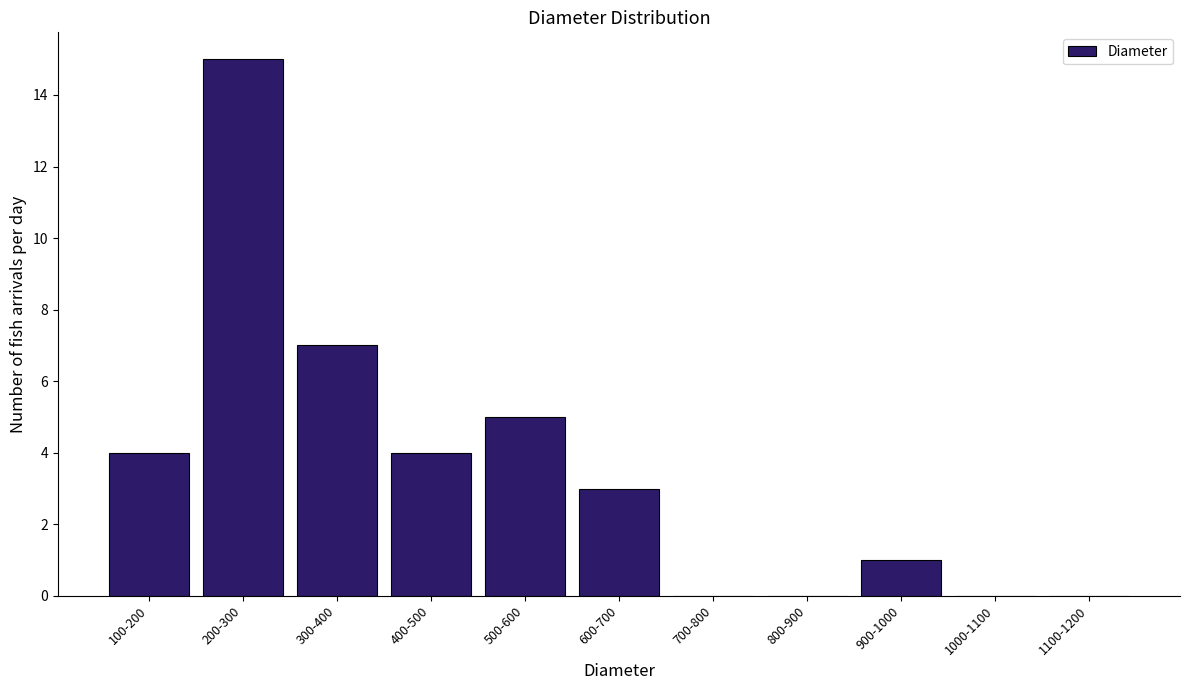

Reading left to right, extract all data points from this chart.

100-200=4	200-300=15	300-400=7	400-500=4	500-600=5	600-700=3	700-800=0	800-900=0	900-1000=1	1000-1100=0	1100-1200=0